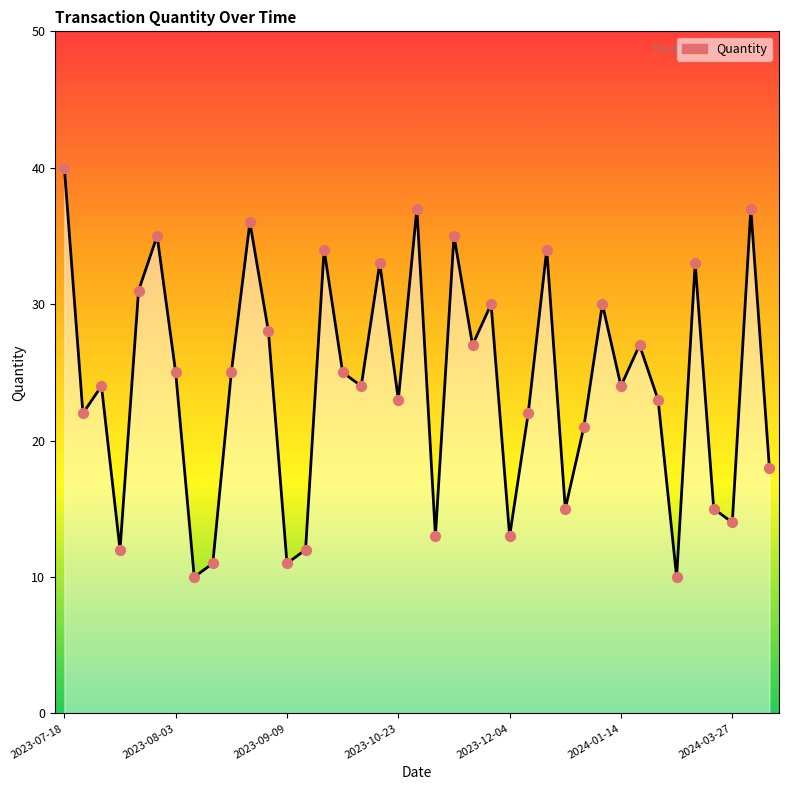

What is the minimum value shown in the chart?

10